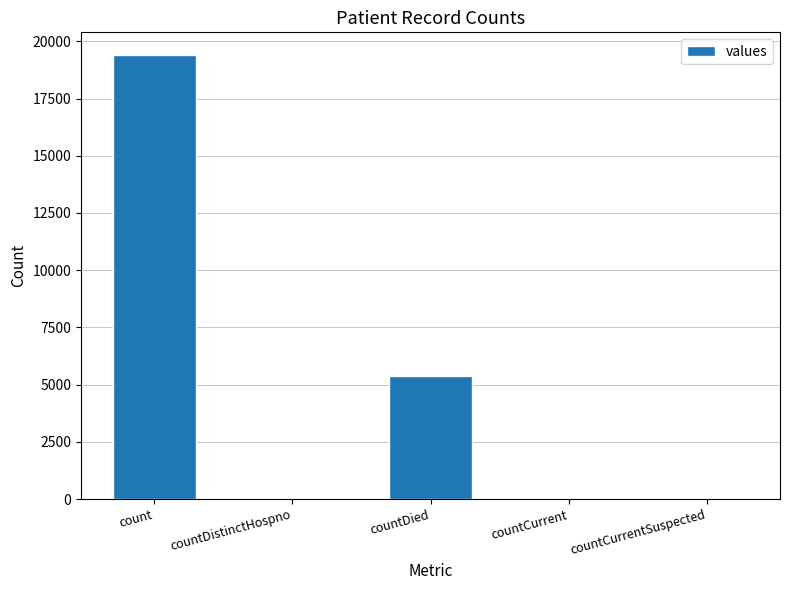

Which has a higher value, count or countDied?

count